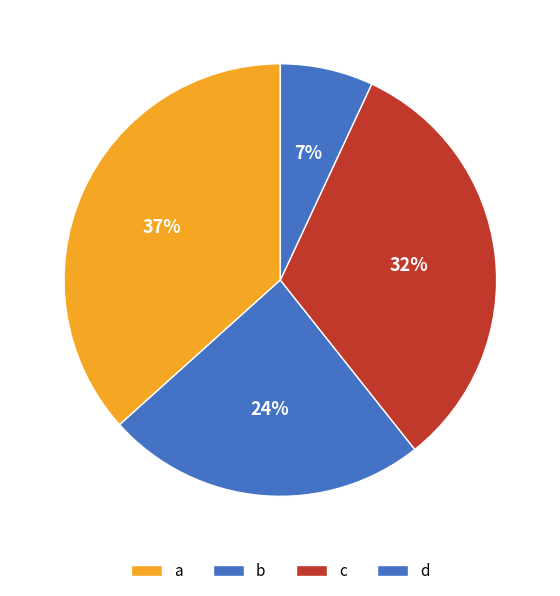

Does b account for over 50% of the chart?

No